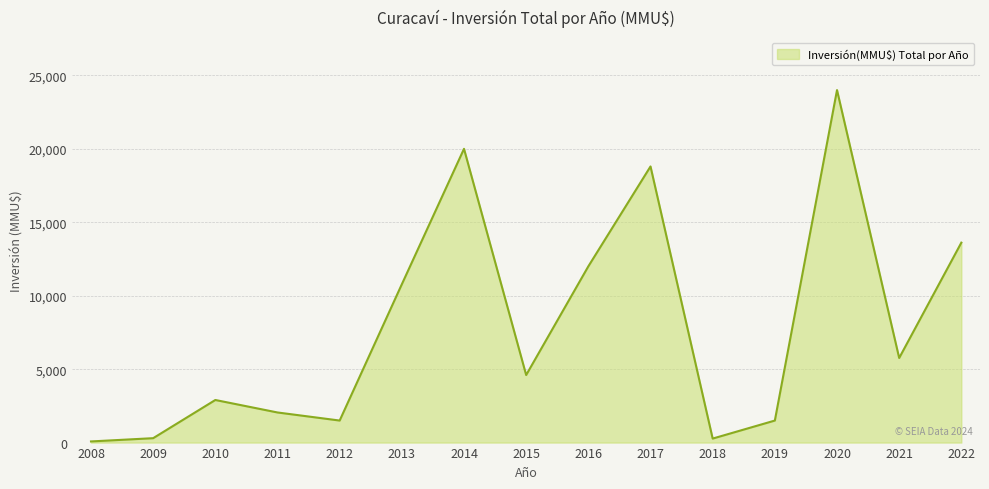

Which category has the highest value across all series?

2020